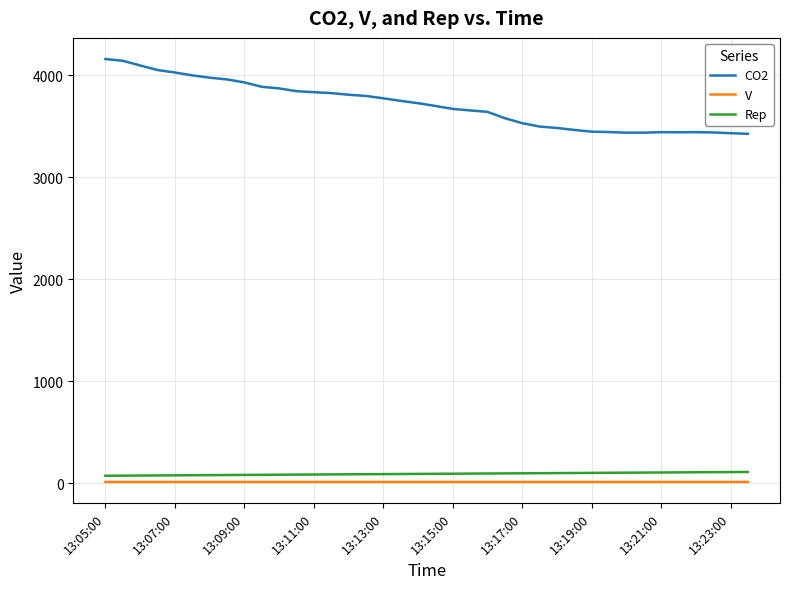

Which series has the widest spread of values?

CO2